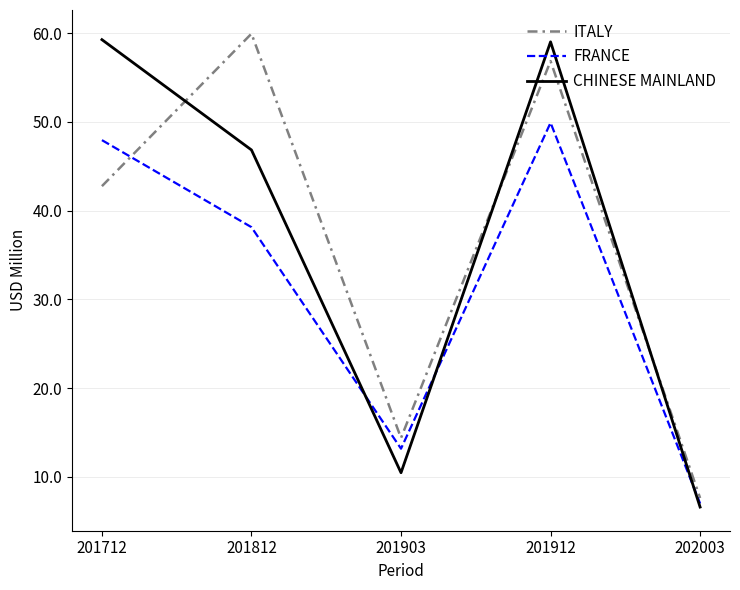

Where do ITALY and CHINESE MAINLAND first cross each other?

201712 and 201812